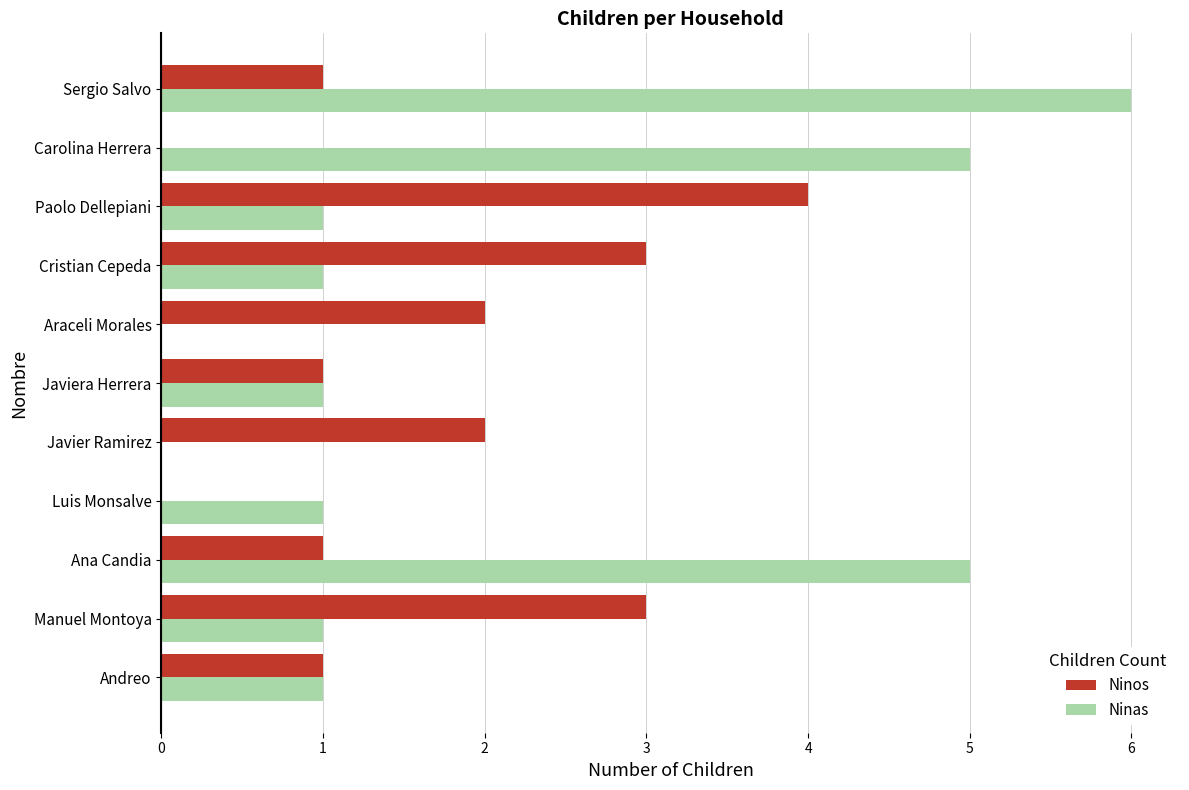

At which category does the chart reach its peak across all series?

Sergio Salvo